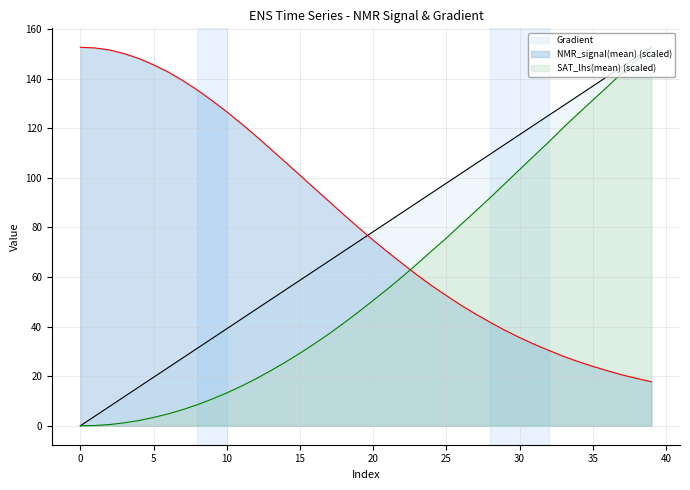

How many values in the NMR_signal(mean) series are below 79?

20